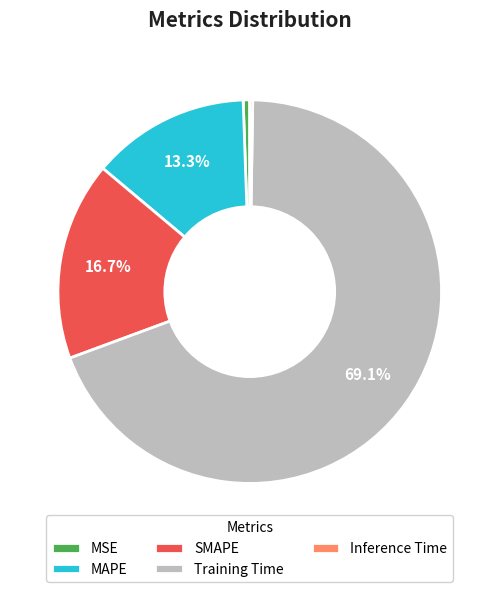

What percentage is the MSE slice, to the nearest percent?

1%